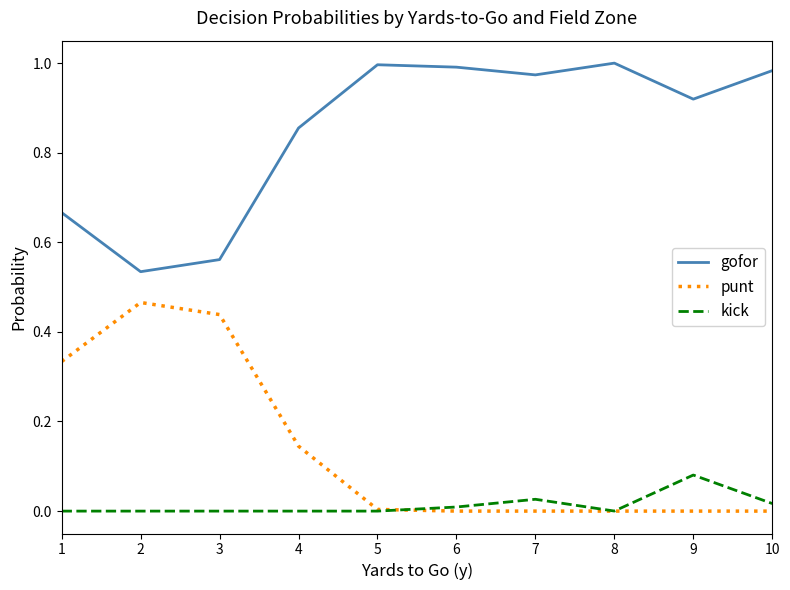

True or false: gofor and punt intersect in this chart.

False